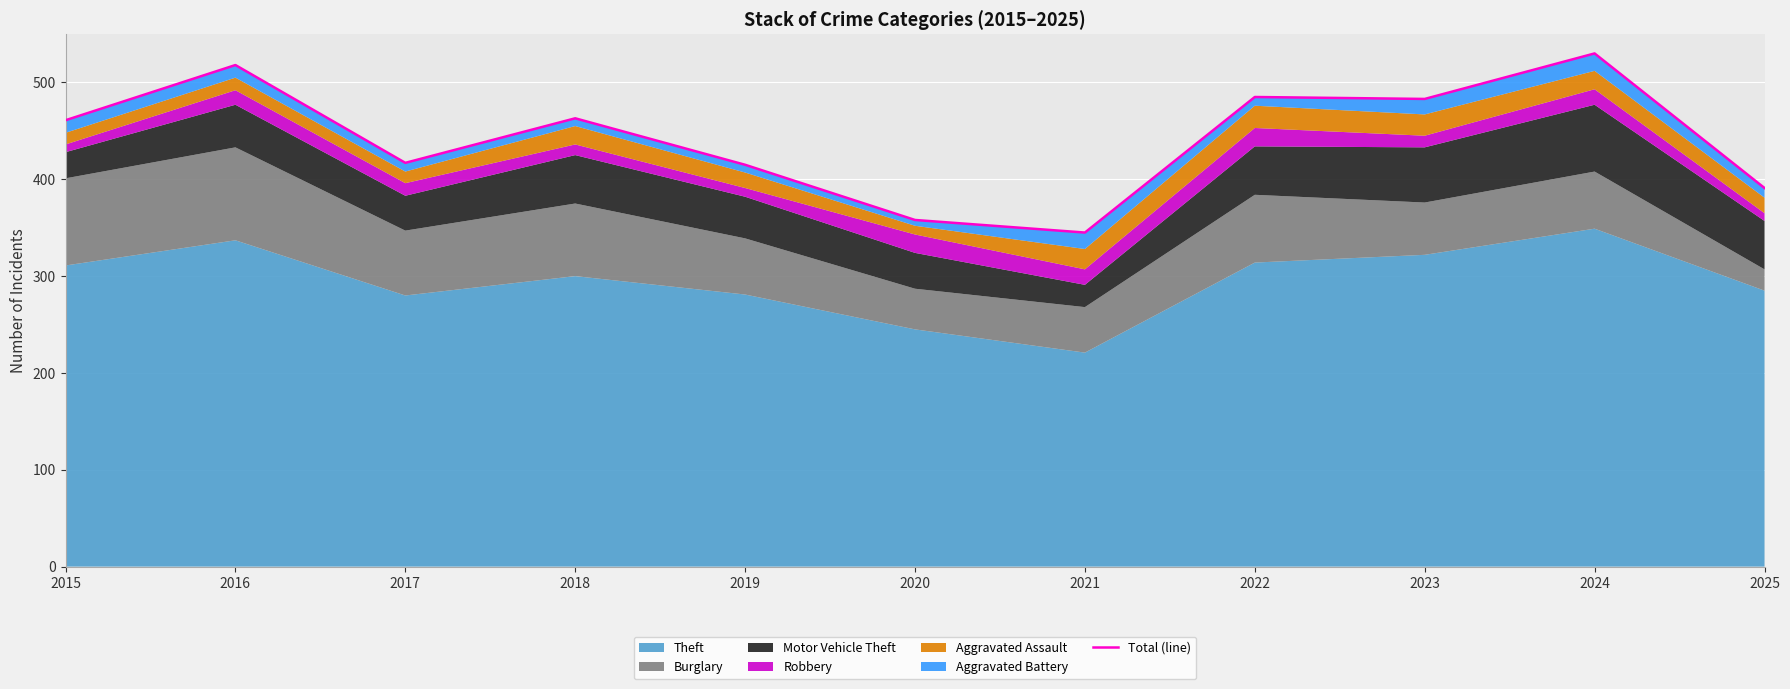

Which category has the lowest value across all series?

2021